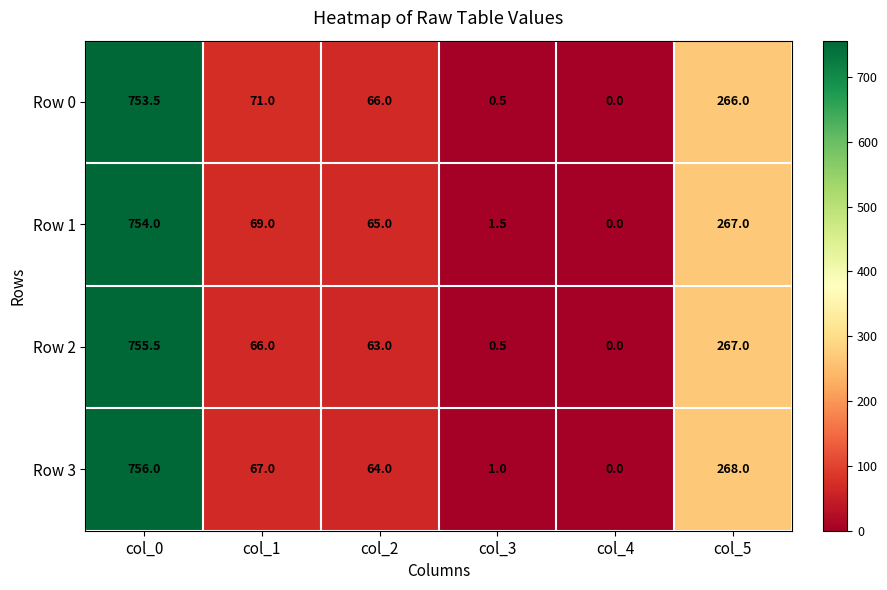

Rank the series at col_2 from lowest to highest value.

Row 2, Row 3, Row 1, Row 0